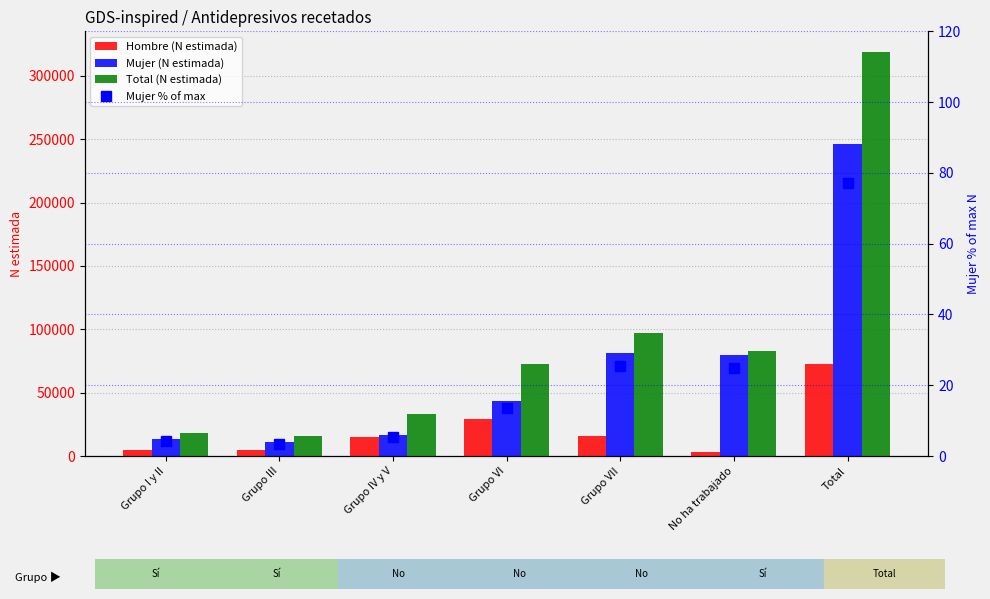

How many groups of bars are there?

7